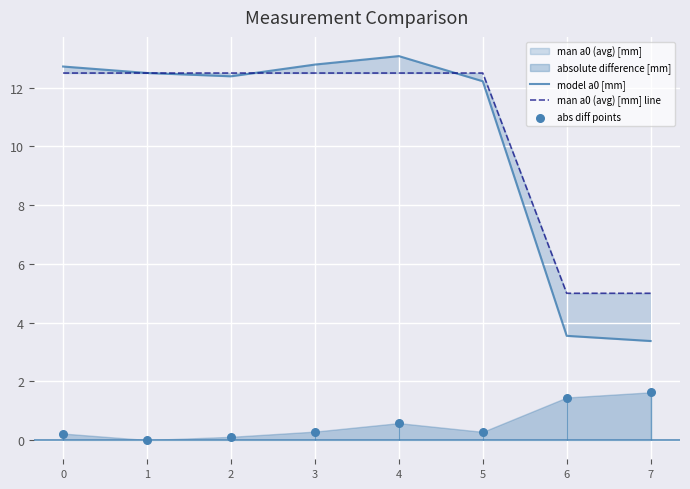

Which series contains the lowest Y value?

abs diff points